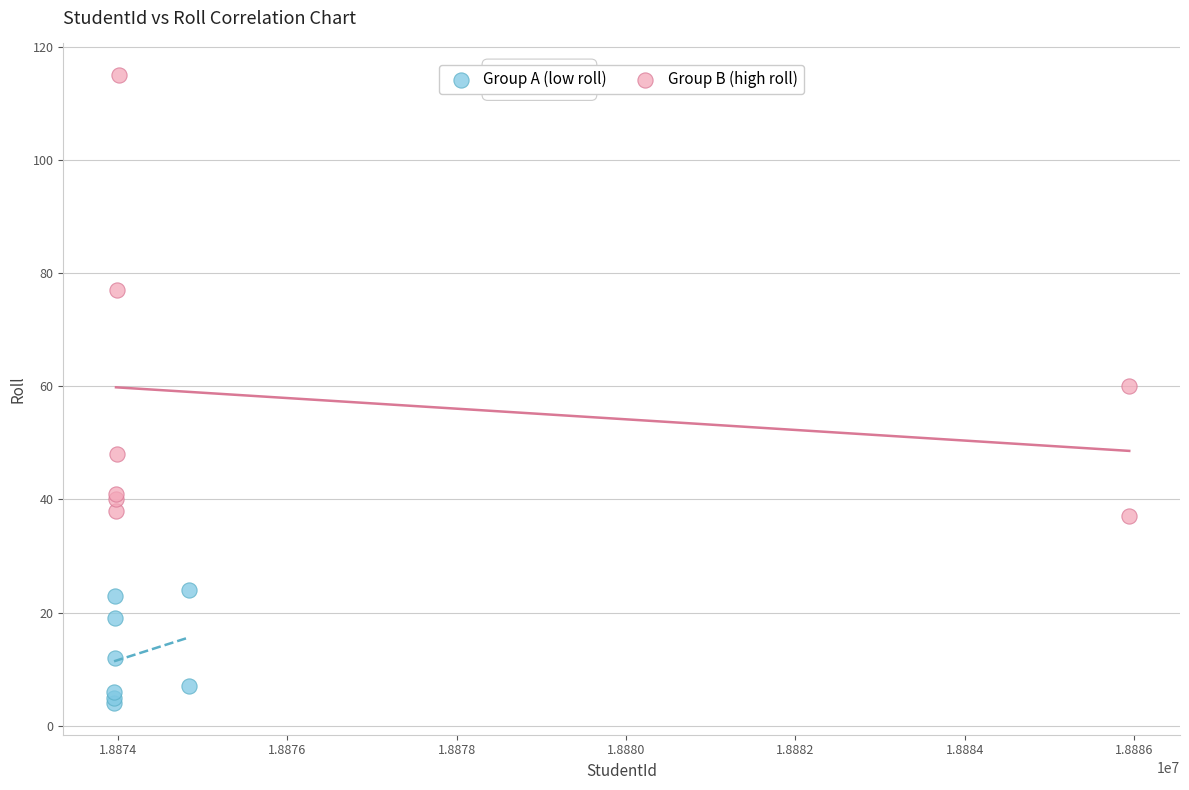

Which series has the widest spread of Y values?

Group B (high roll)